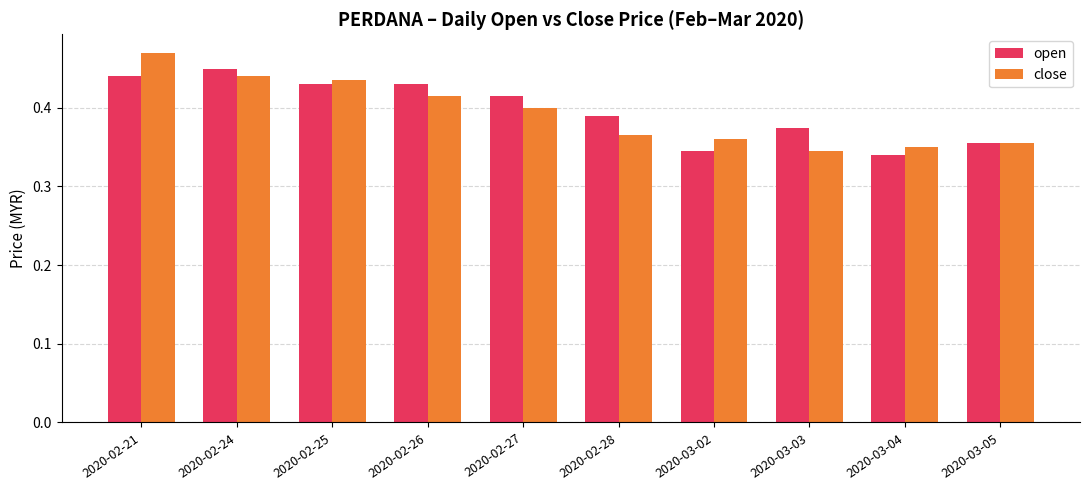

Which series has the largest range (max minus min)?

close